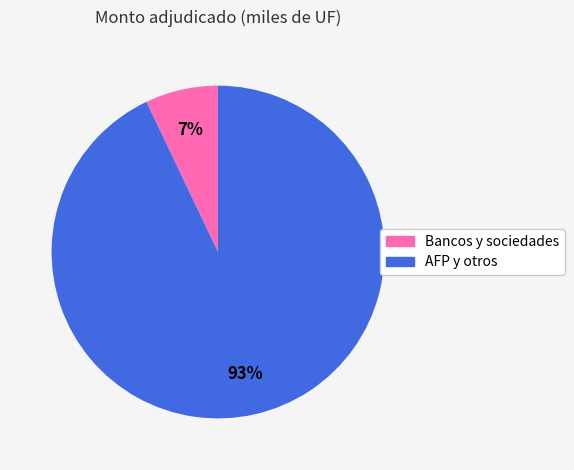

To the nearest percent, what is the average slice percentage?

50%